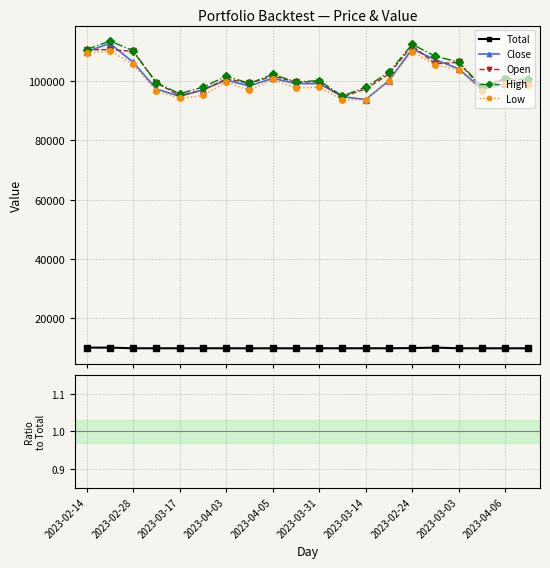

At which label does Close first exceed 10?

2023-02-14